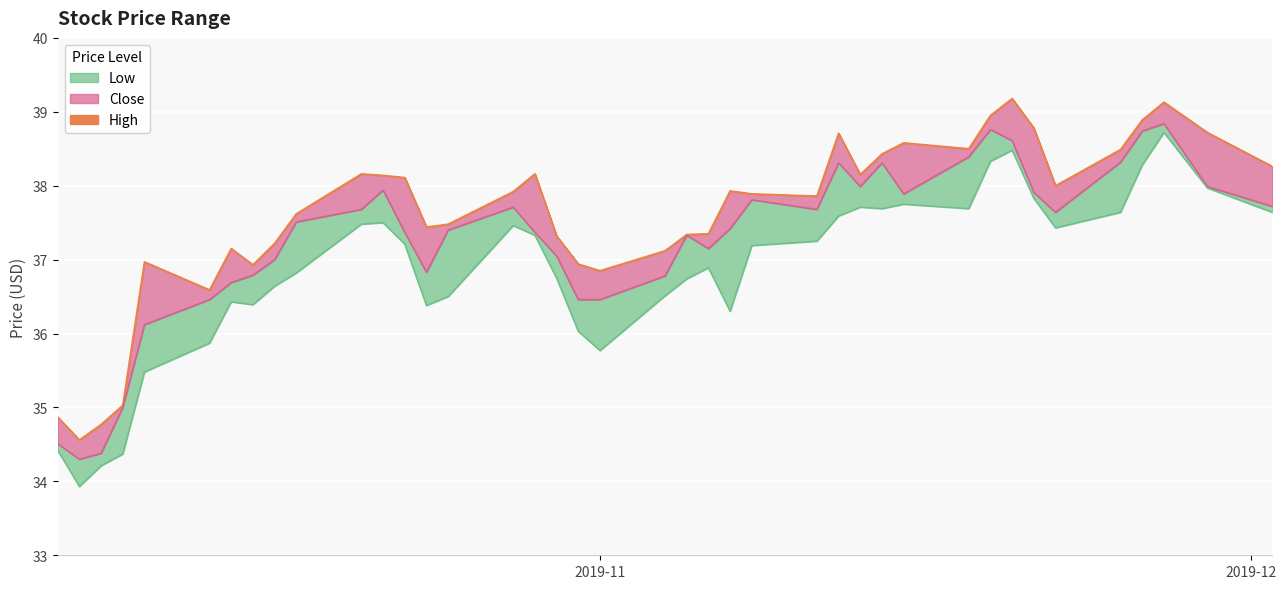

Between 2019-11-18 and 2019-11-29, which series saw the biggest shift?

Close